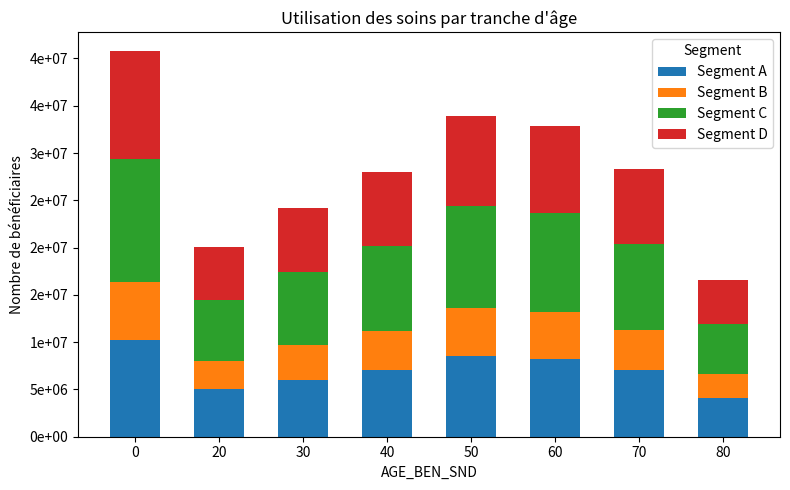

Are the bars horizontal?

No